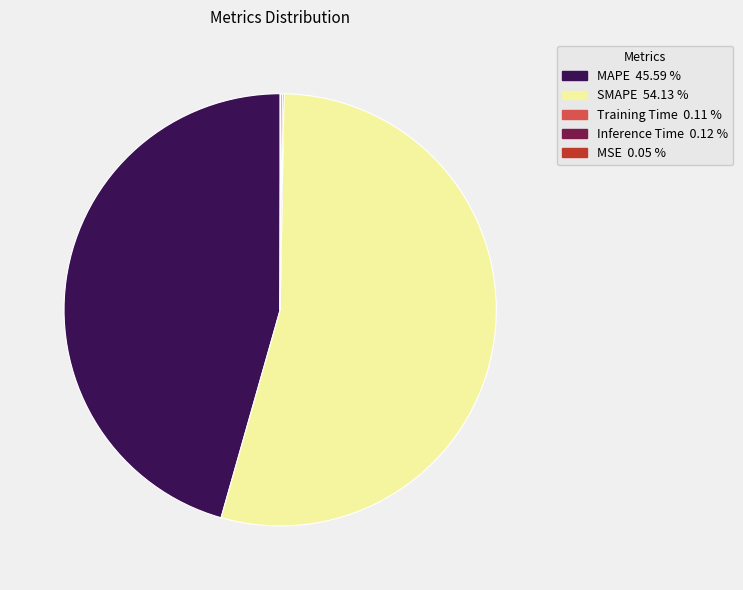

Which slice is the largest?

SMAPE